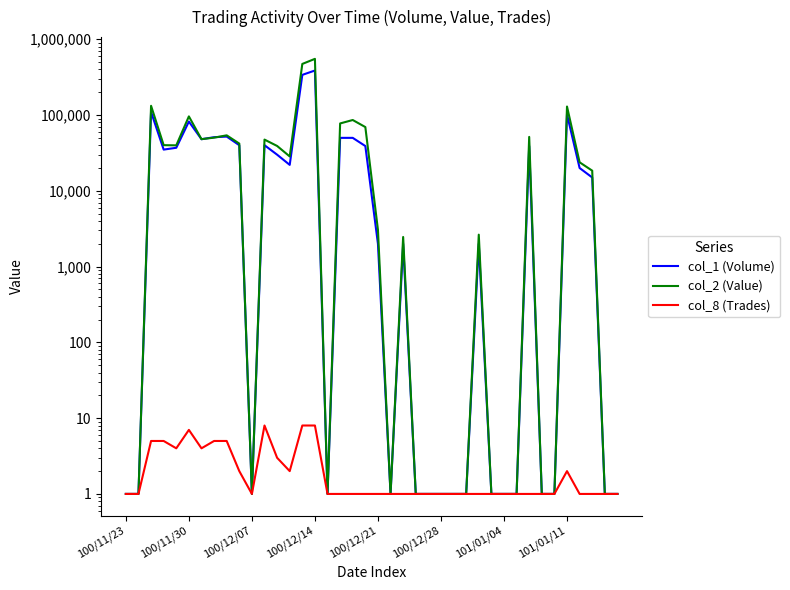

What is the minimum value shown in the chart?

1